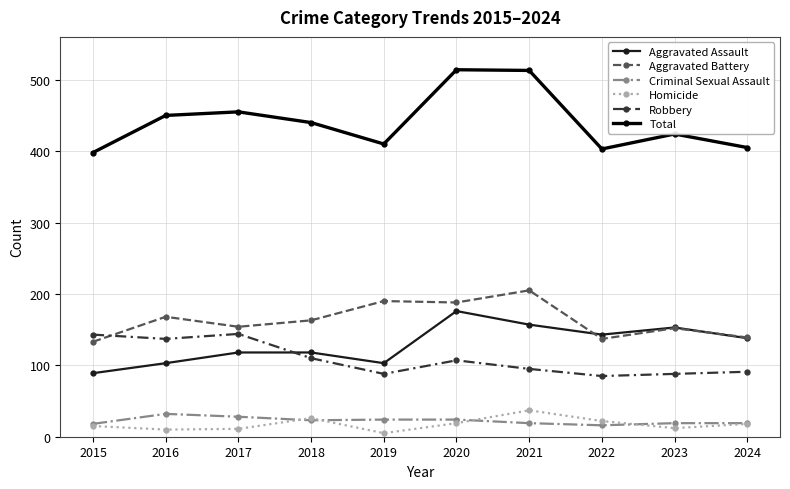

Which series has the widest spread of values?

Total